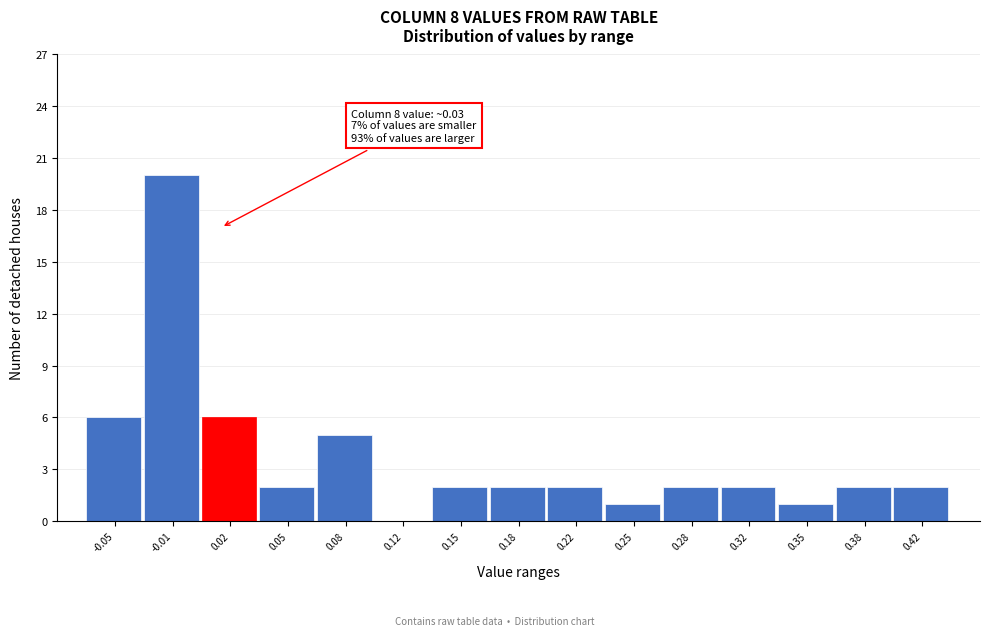

Reading left to right, list all the values displayed in this chart.

-0.05=6	-0.01=20	0.02=6	0.05=2	0.08=5	0.12=0	0.15=2	0.18=2	0.22=2	0.25=1	0.28=2	0.32=2	0.35=1	0.38=2	0.42=2